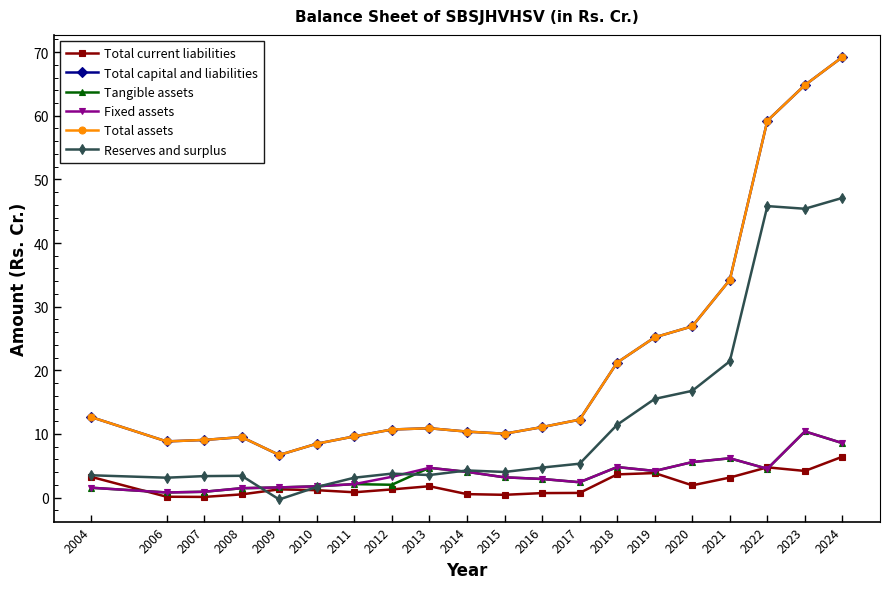

What is the spread (max minus min) of values at 2013?

9.1